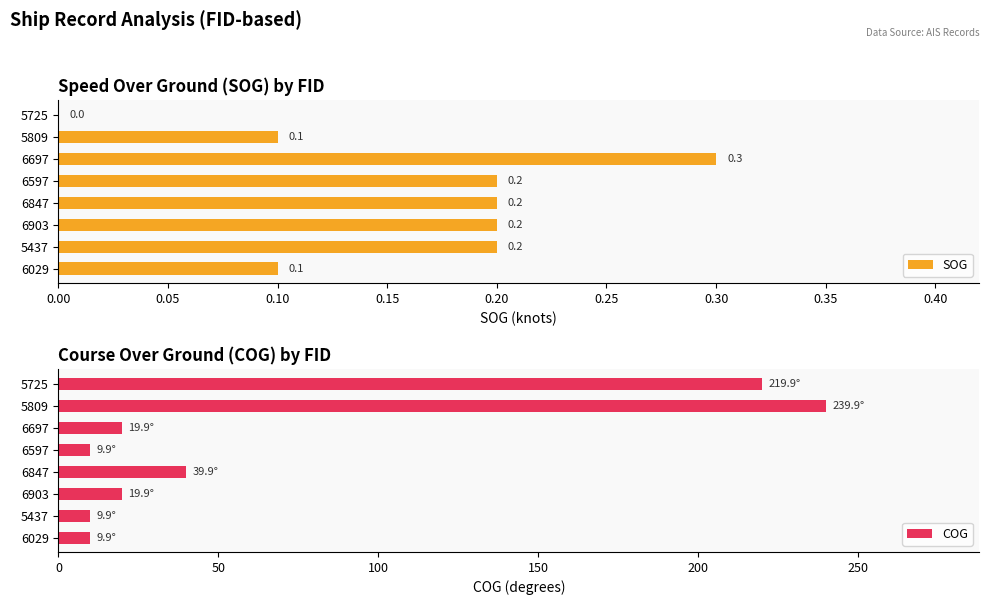

The COG series shows 9.9 at 6029. True or false?

True